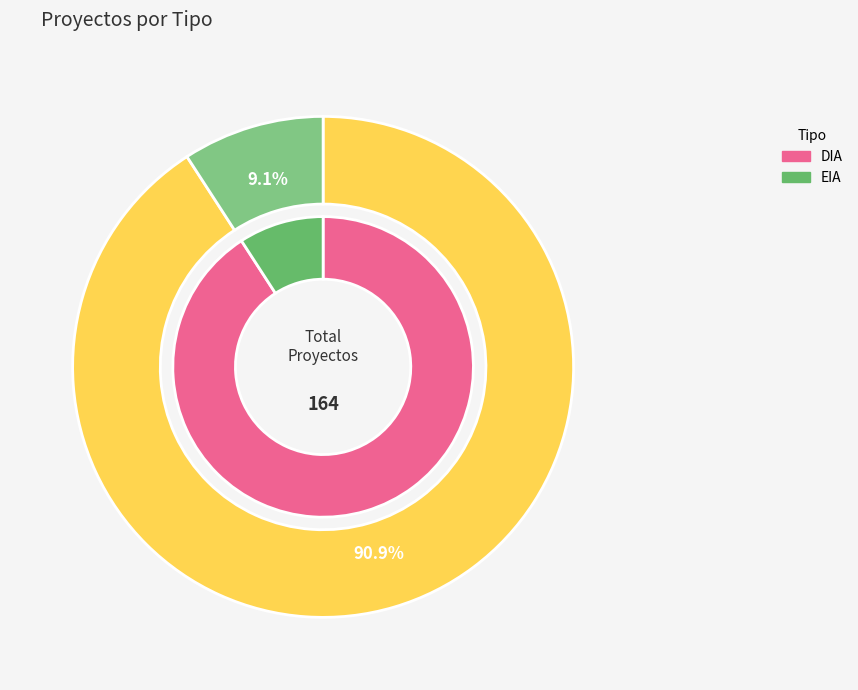

What percentage do EIA and DIA together represent?

100.0%